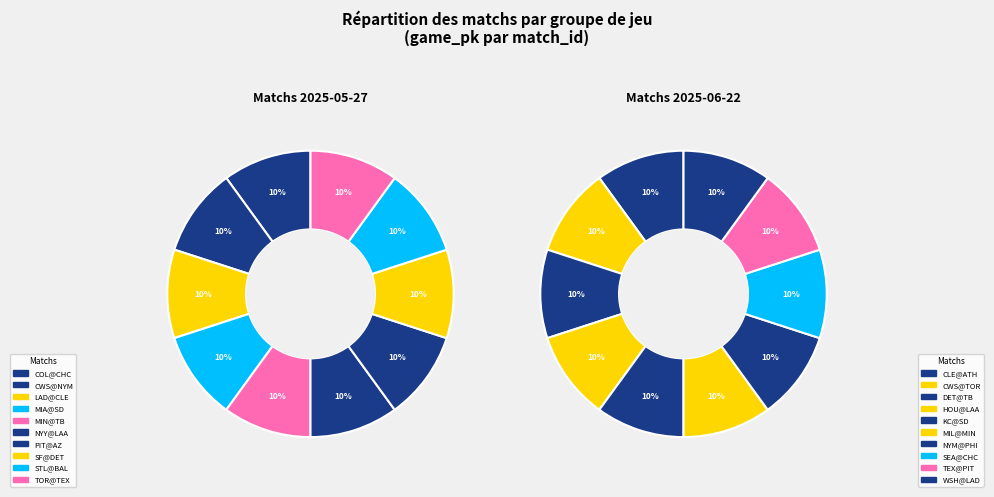

Approximately how many times larger is the value at MIN@TB compared to NYM@PHI?

1.0